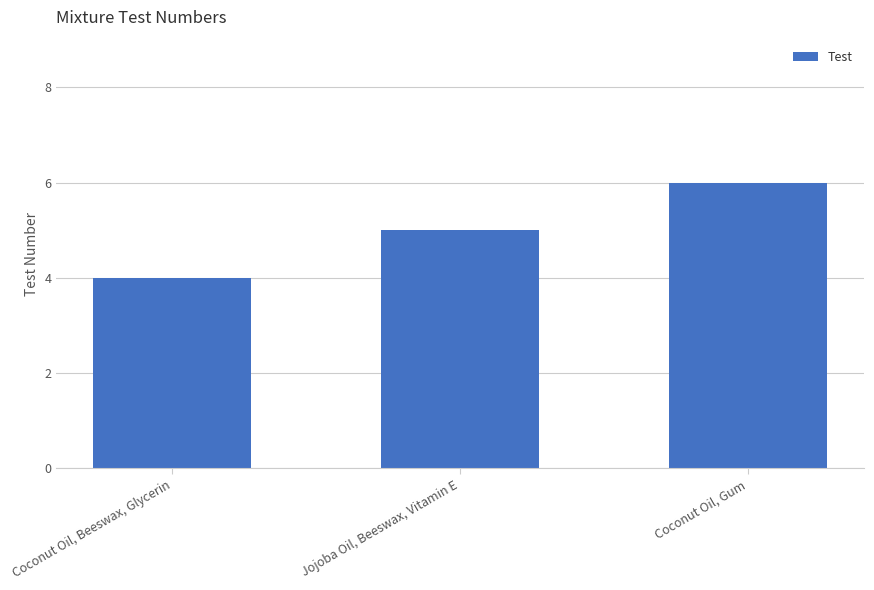

How many categories are shown in the chart?

3